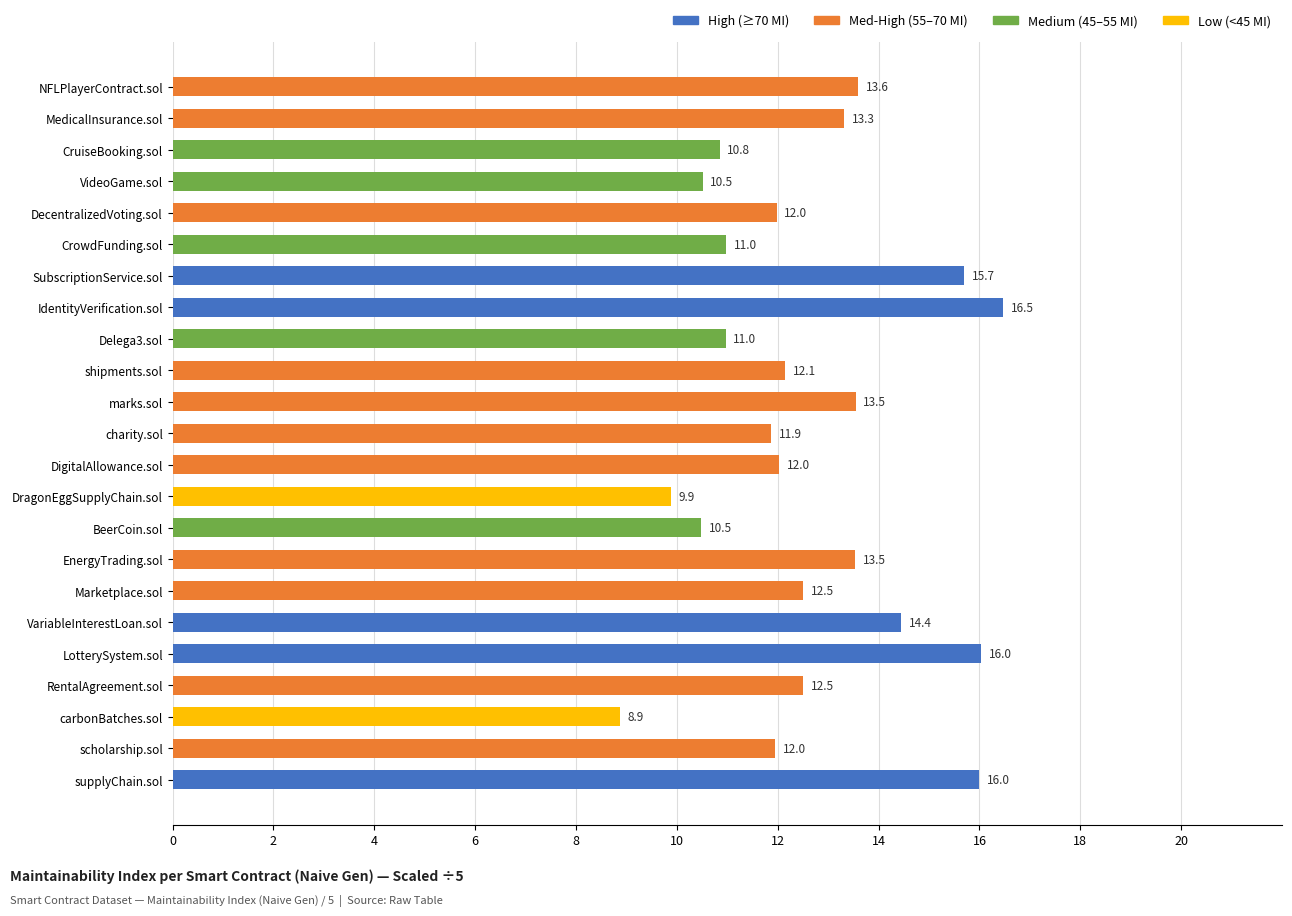

What is the minimum value shown in the chart?

8.9